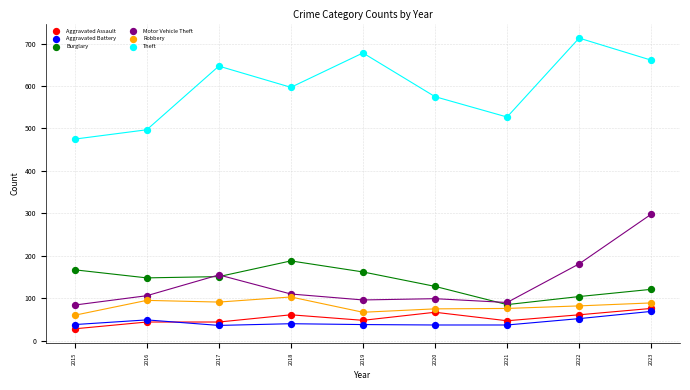

Across all series, what Y value is closest to 370?

298